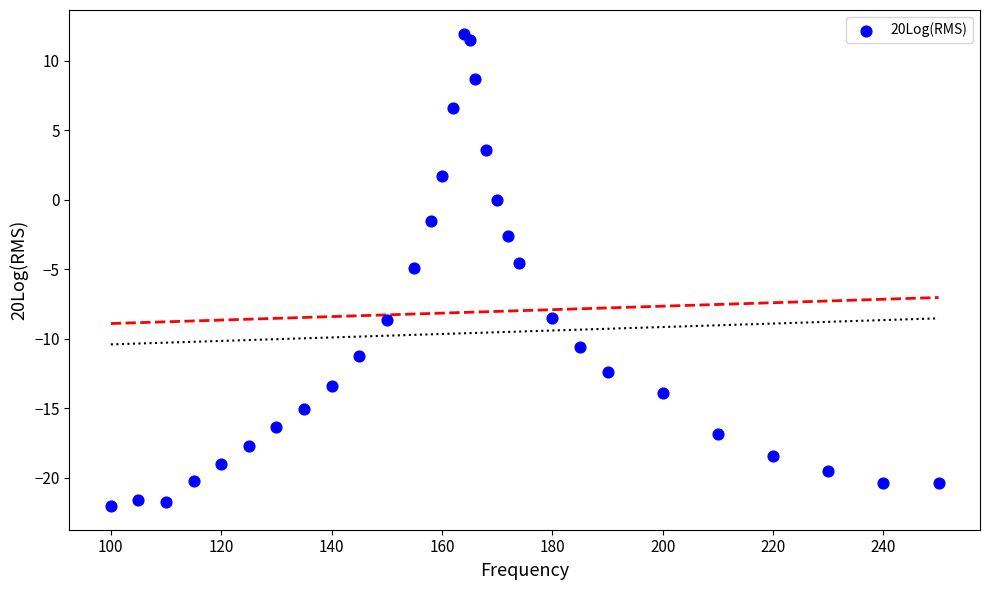

What is the range of X values (max minus min)?

150.0